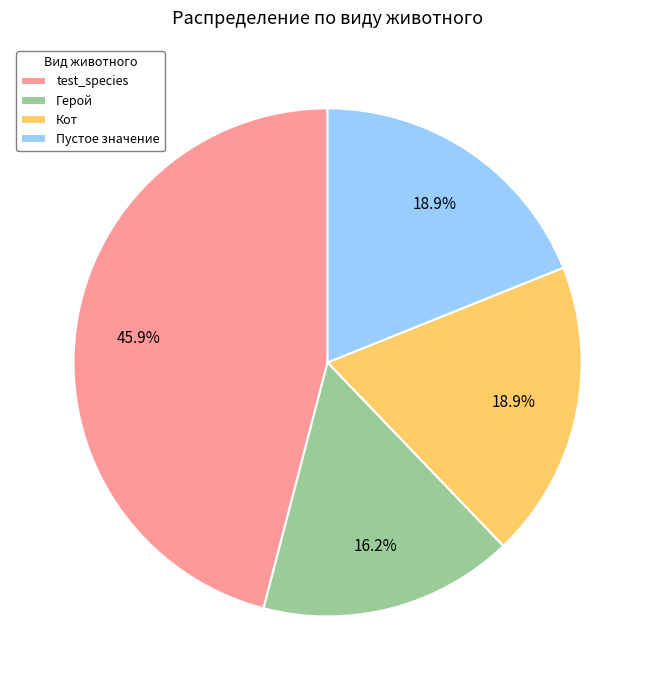

What percentage is the Кот slice, to the nearest percent?

19%